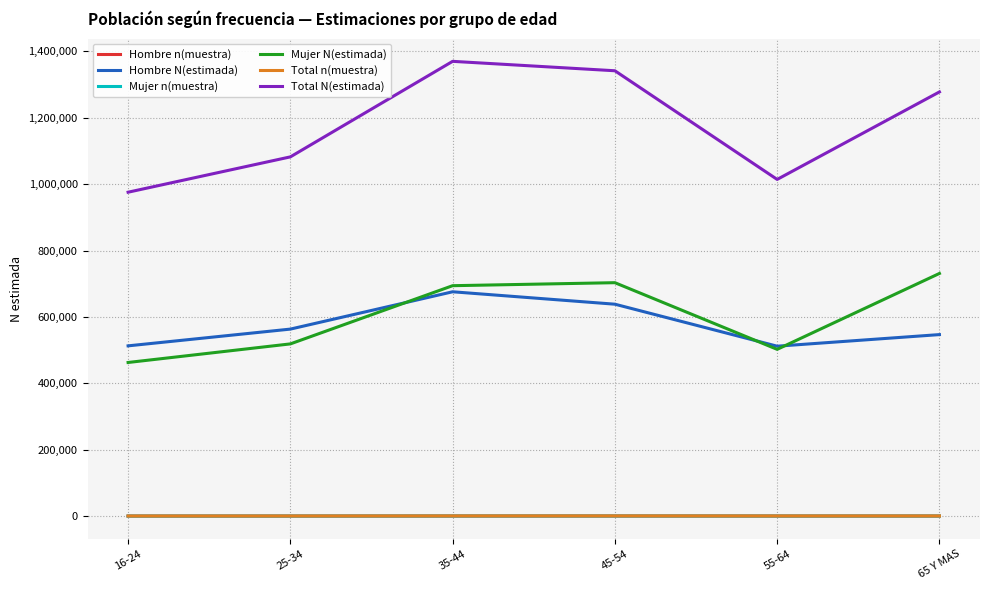

True or false: Mujer N(estimada) and Hombre n(muestra) intersect in this chart.

False